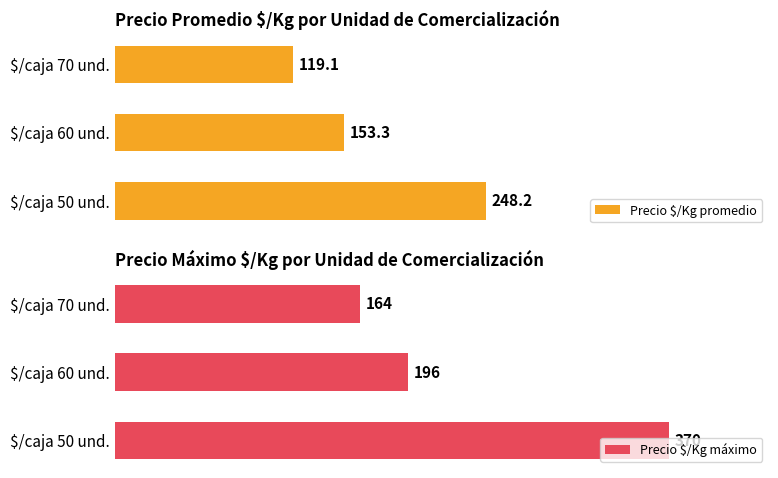

Which category has the lowest value in the Precio $/Kg promedio series?

$/caja 70 und.